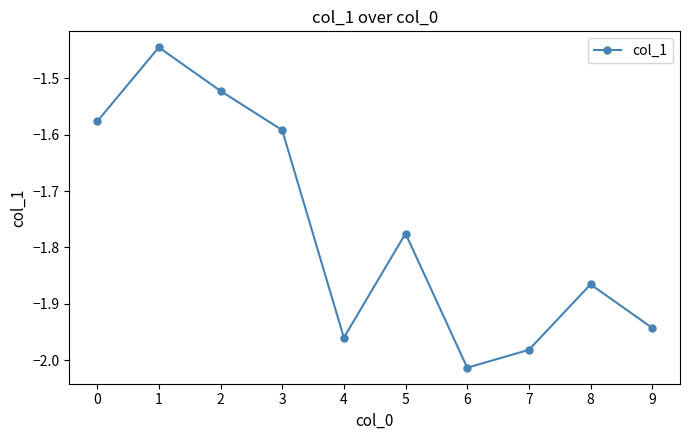

What is the sum of the values at 6 and 4?

-4.0